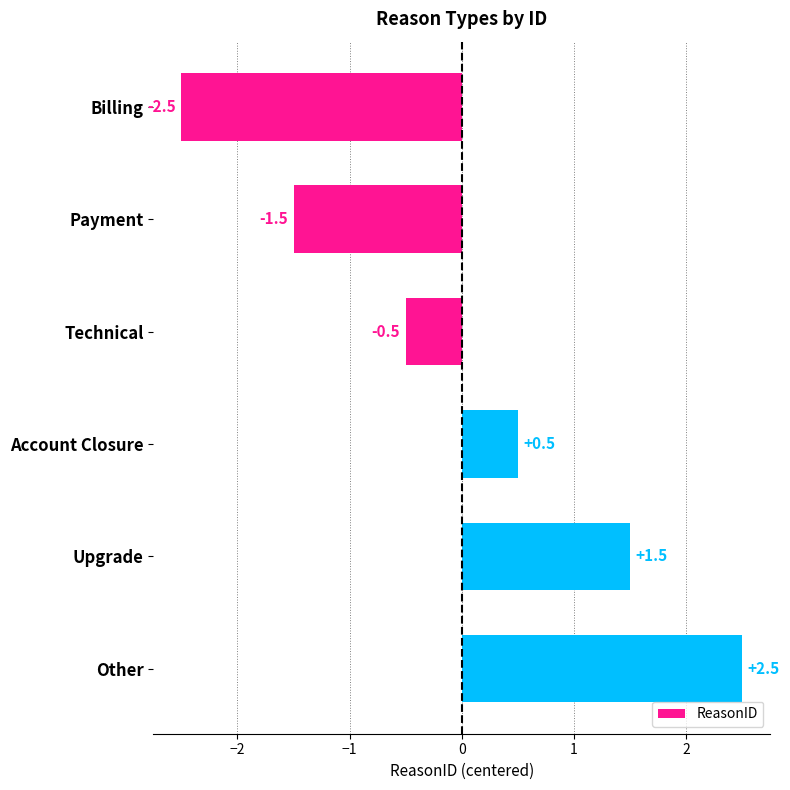

Does the chart contain stacked bars?

No